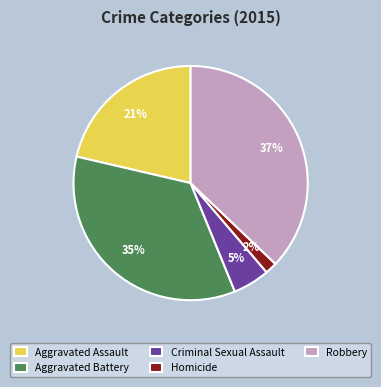

Between Homicide and Criminal Sexual Assault, which is larger?

Criminal Sexual Assault